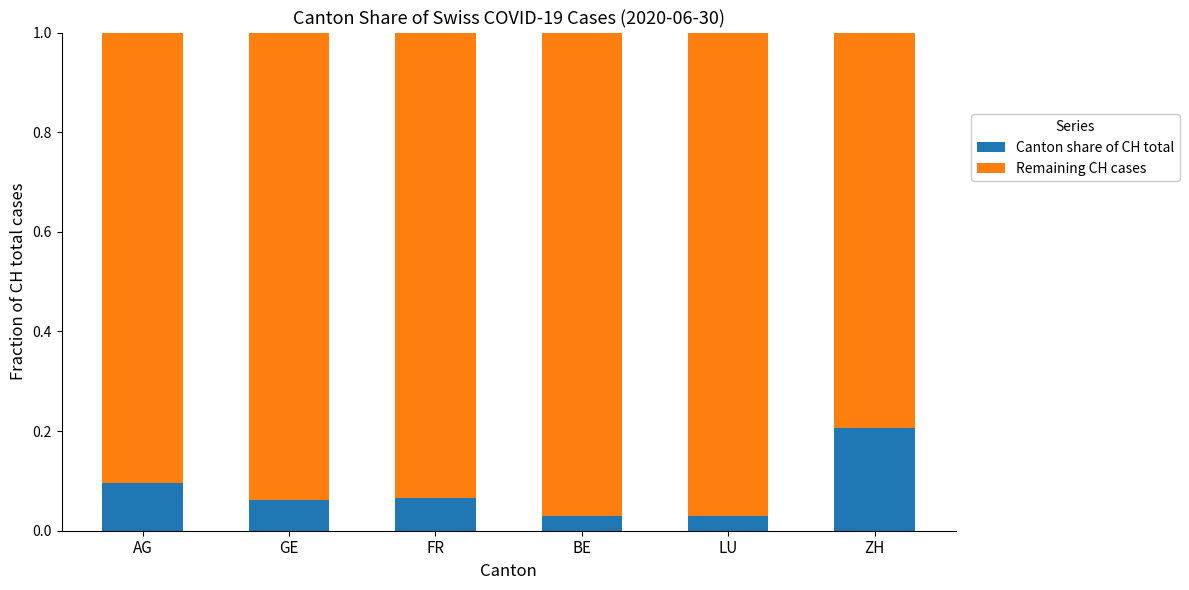

The value of Canton share of CH total at ZH is 0.2. True or false?

True